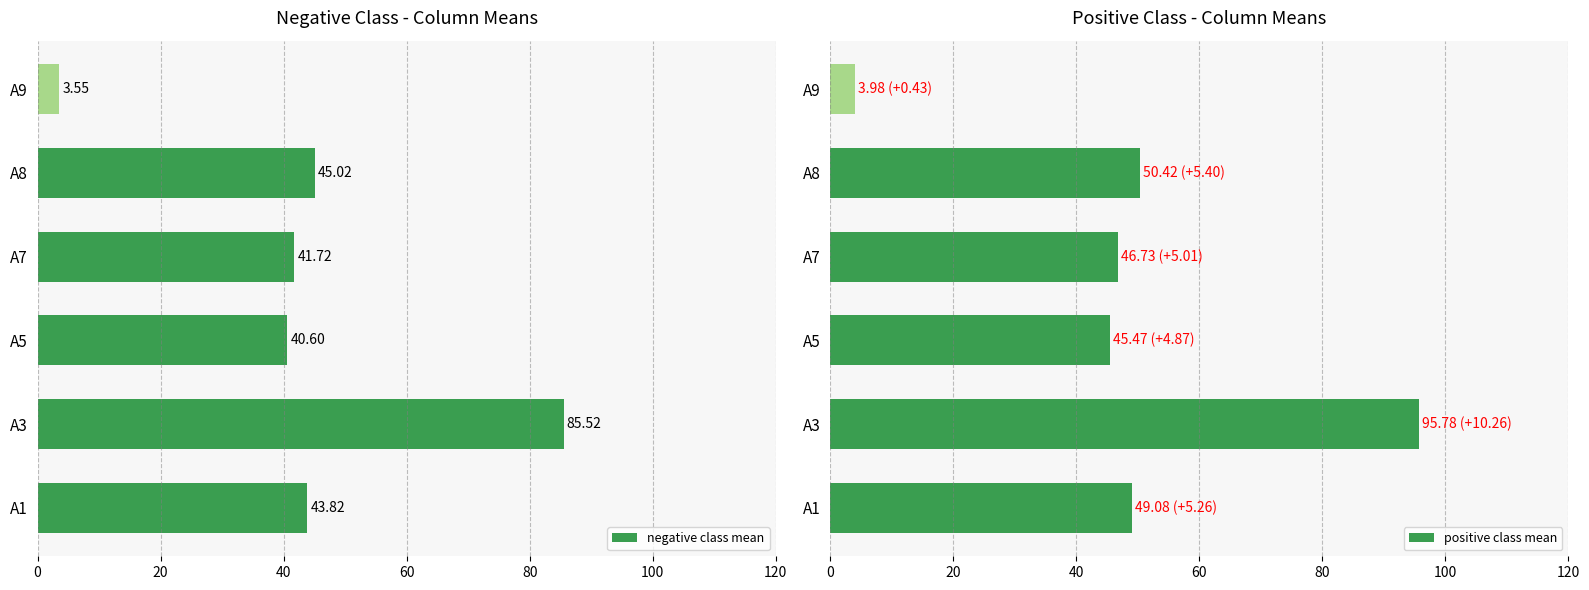

What is the difference between the maximum and minimum values in the negative class mean series?

82.0